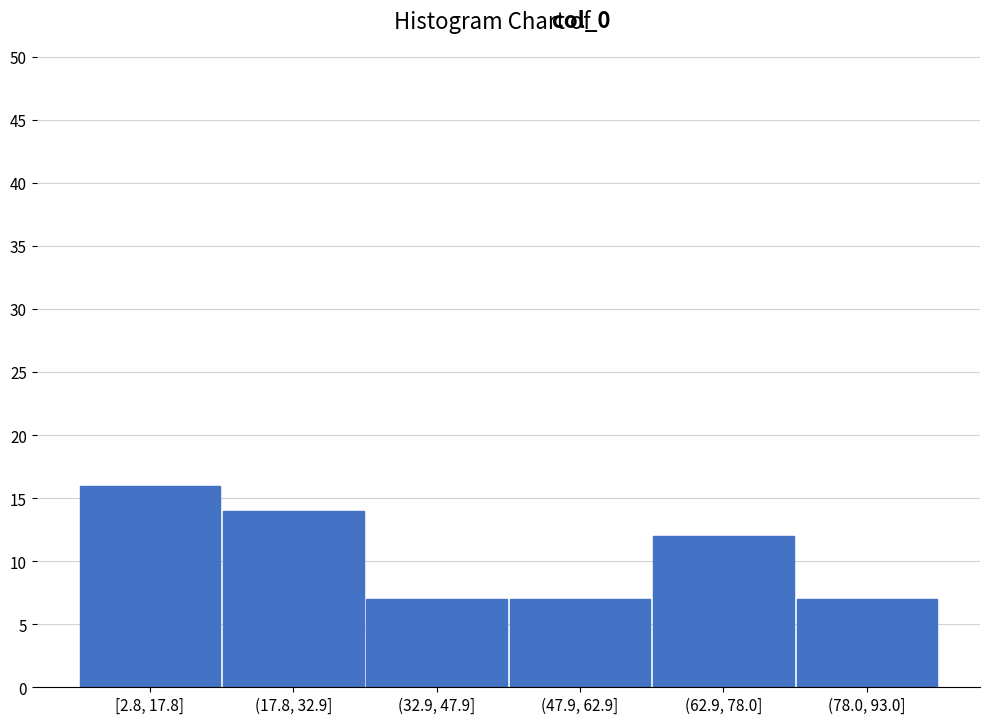

Reading left to right, list all the values displayed in this chart.

[2.8, 17.8]=16	(17.8, 32.9]=14	(32.9, 47.9]=7	(47.9, 62.9]=7	(62.9, 78.0]=12	(78.0, 93.0]=7